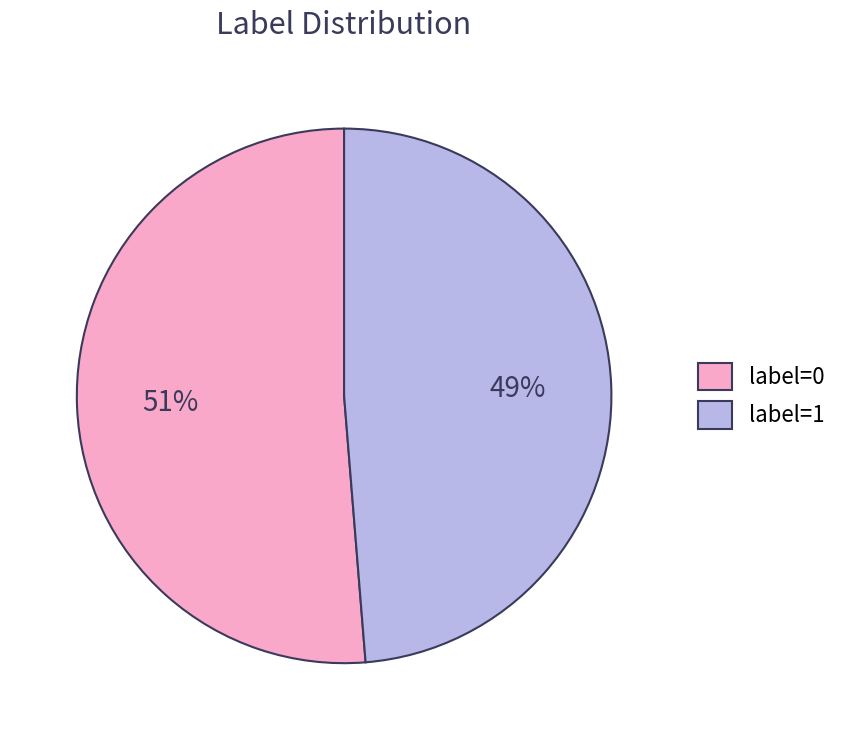

To the nearest percent, what portion does label=1 represent?

49%